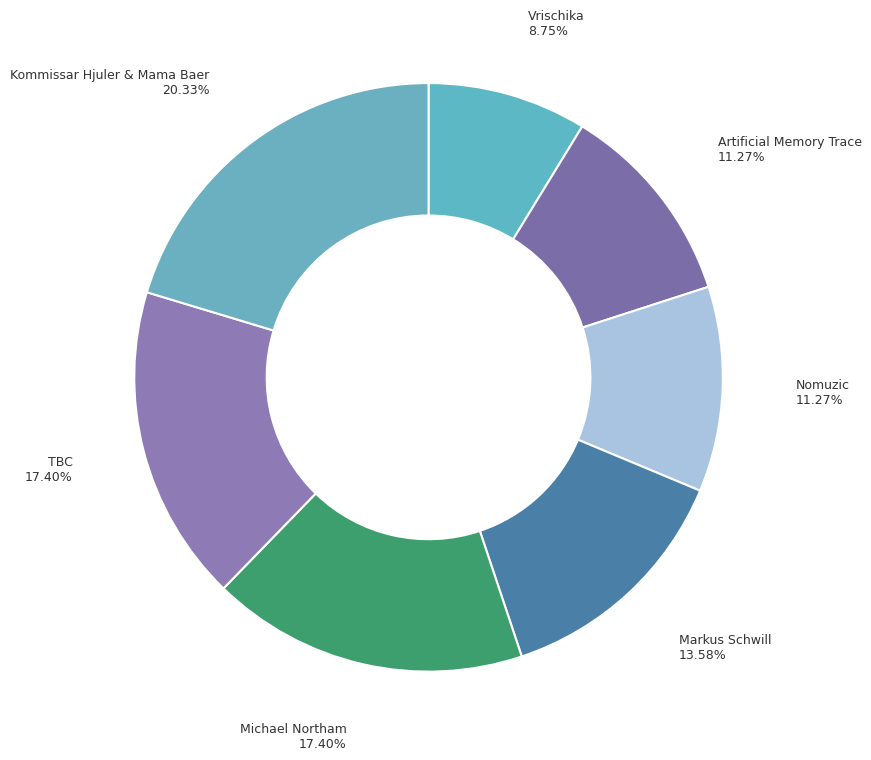

Is the sum of Artificial Memory Trace and Michael Northam greater than half?

No